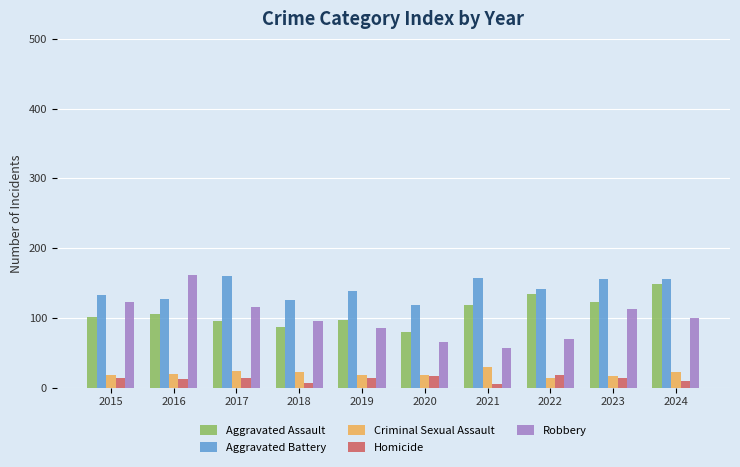

How many series are shown in this chart?

5